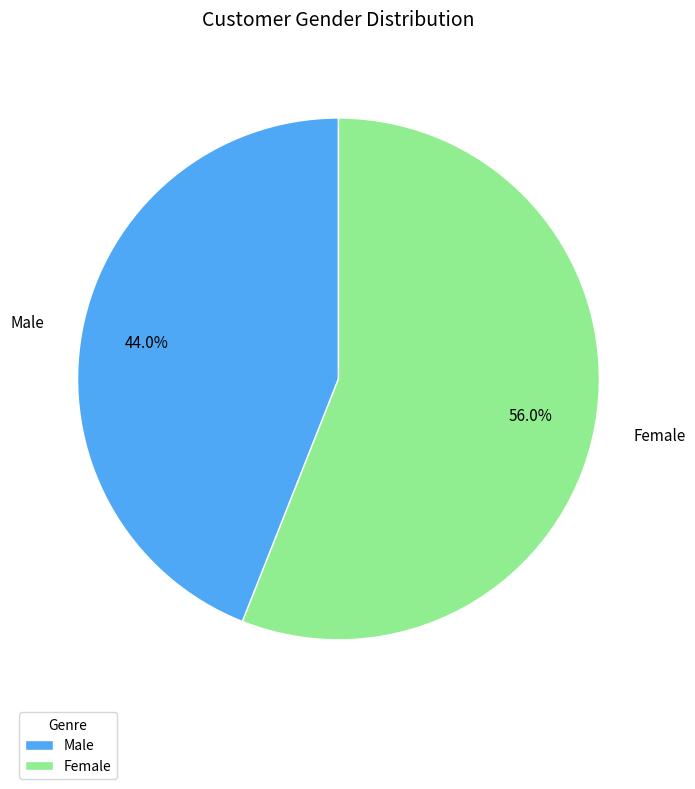

True or false: Female accounts for 68% of the total.

False